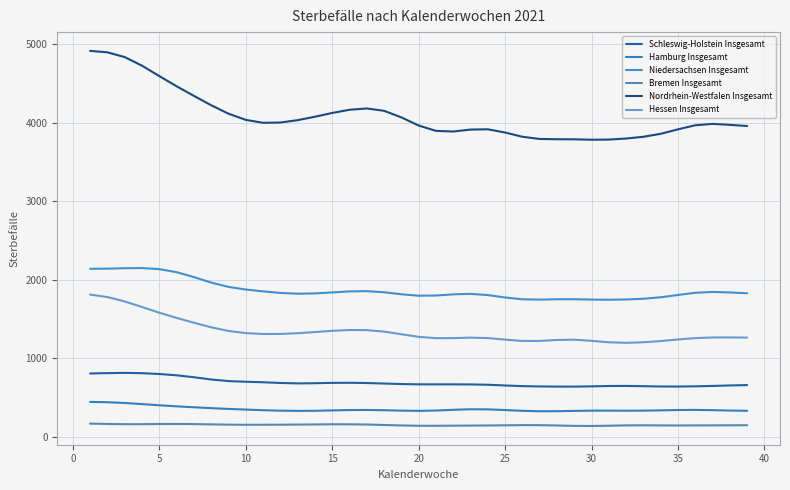

How many lines are shown in the chart?

6